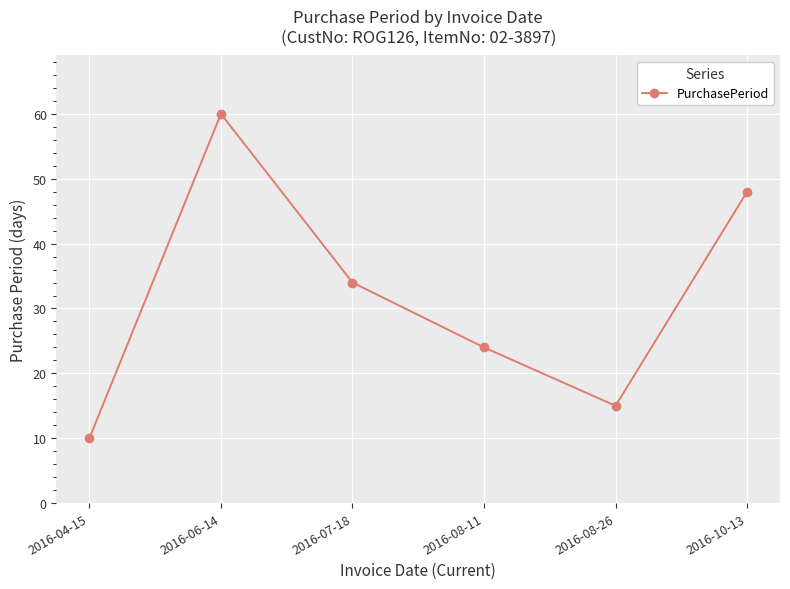

How many interior local valleys (lower than both neighbors) does the data have?

1